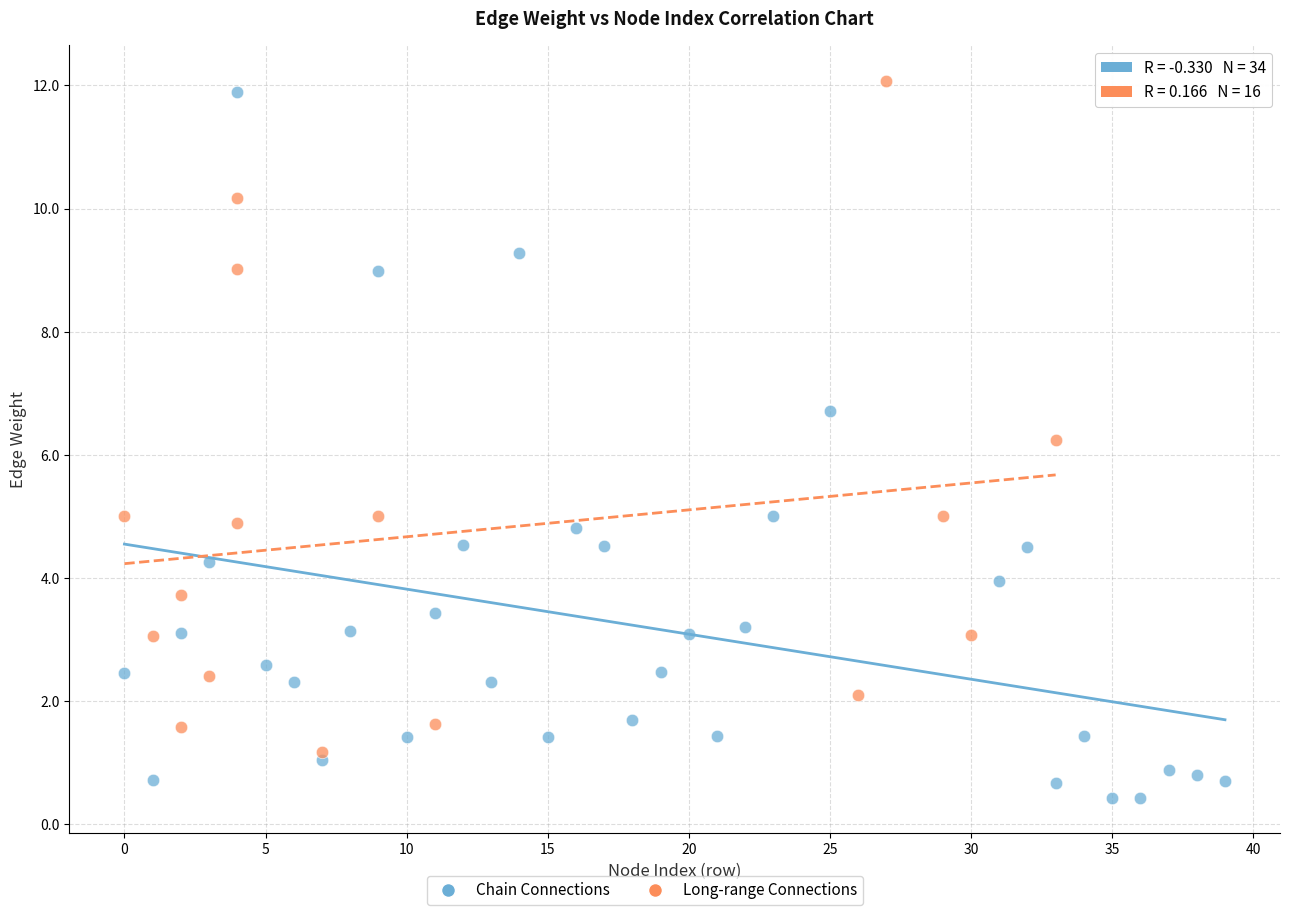

Which series contains the lowest Y value?

Chain Connections